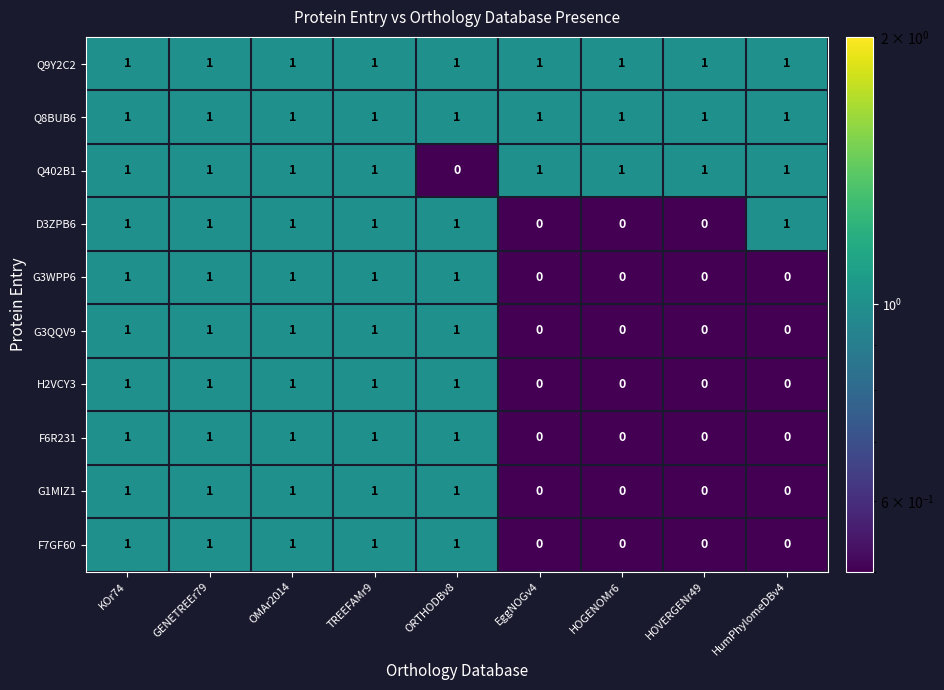

What is the sum of all F6R231 values?

5